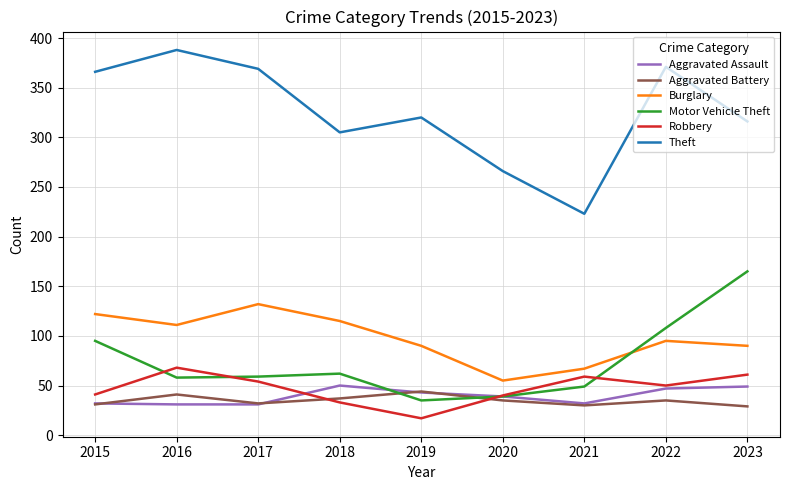

True or false: Burglary has a value of 53 at 2022.

False